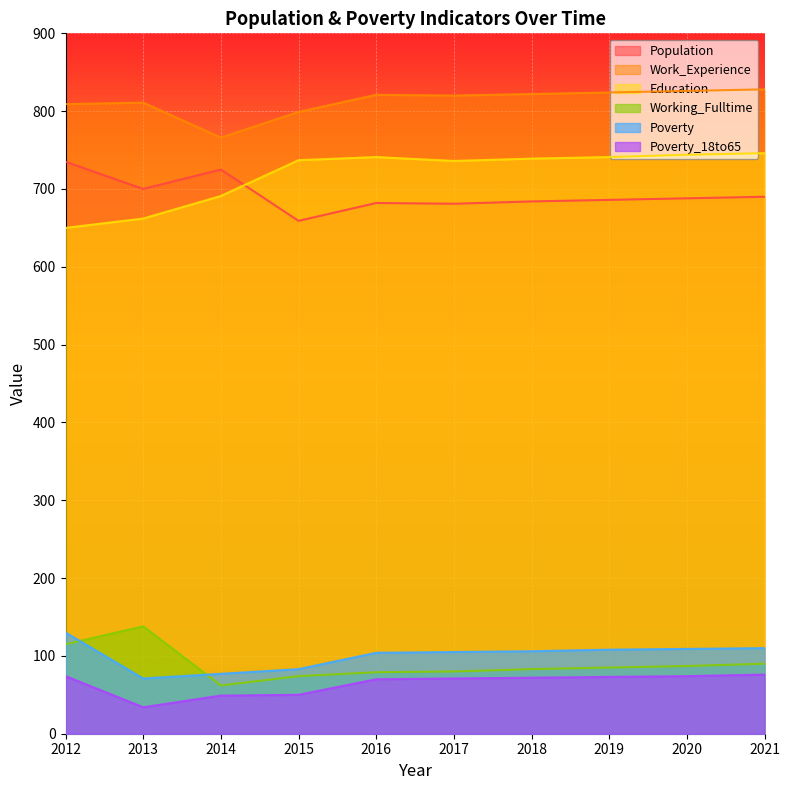

How many values in the Education series exceed 739?

4